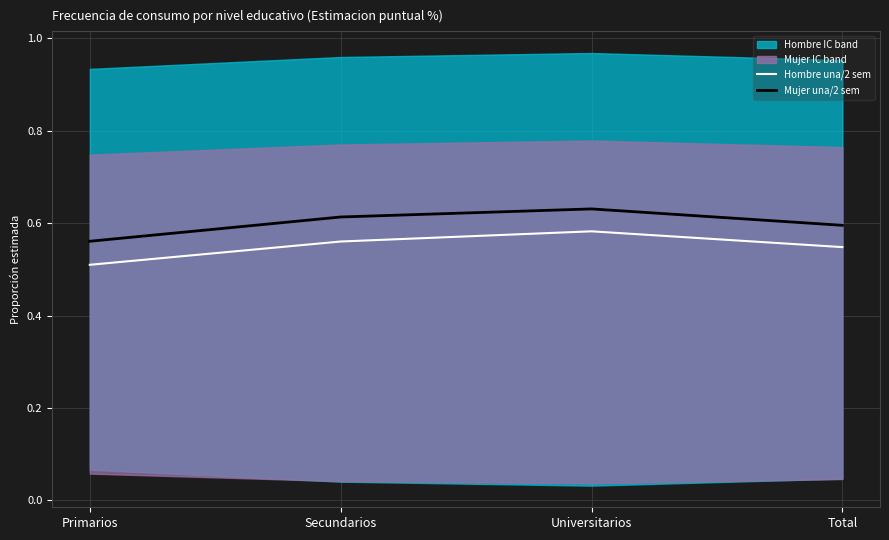

Reading left to right, what are all the values shown in this chart?

Hombre una/2 sem: 0.5	0.6	0.6	0.5
Mujer una/2 sem: 0.6	0.6	0.6	0.6